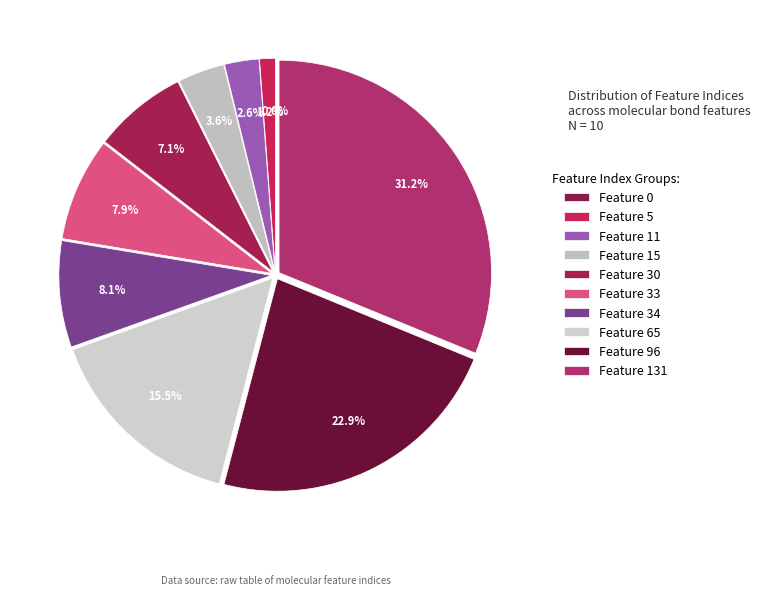

What portion of the pie excludes Feature 15?

96.4%